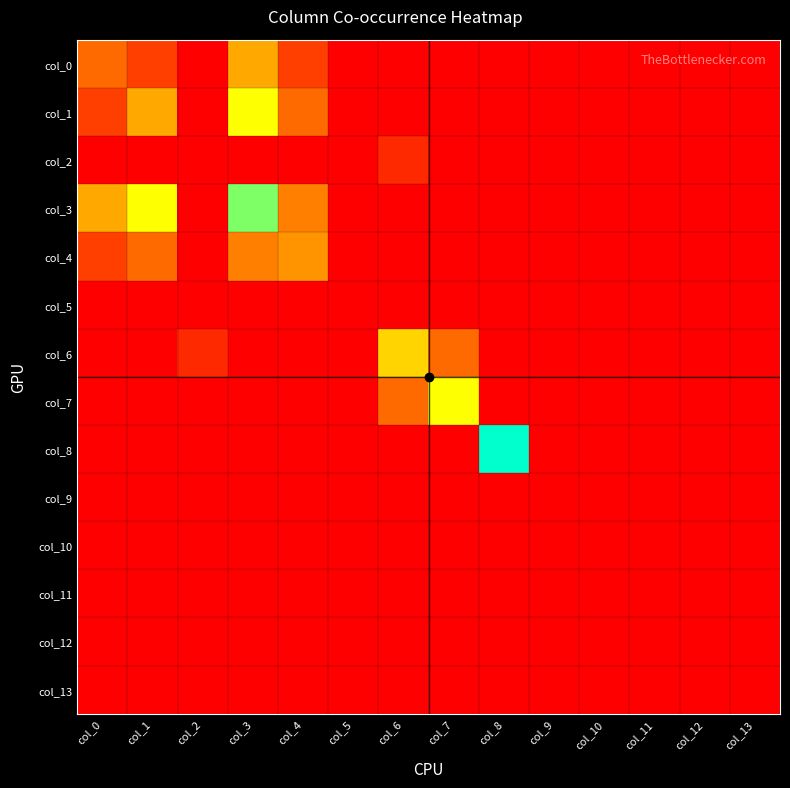

Which series has the largest total across all categories?

col_3